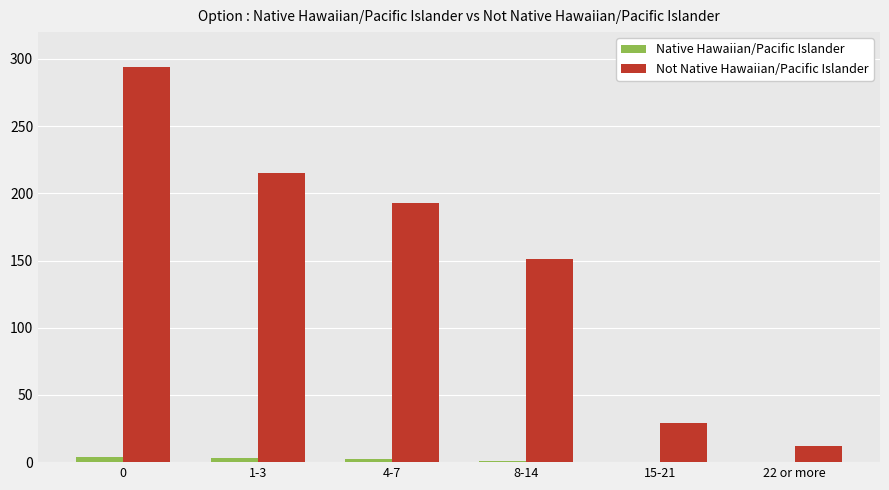

What is the sum of all Not Native Hawaiian/Pacific Islander values?

894